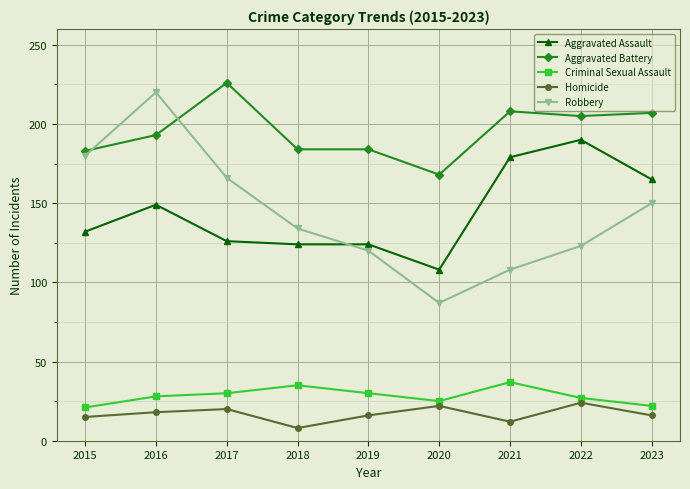

What is the difference between the maximum and minimum values in the Aggravated Battery series?

58